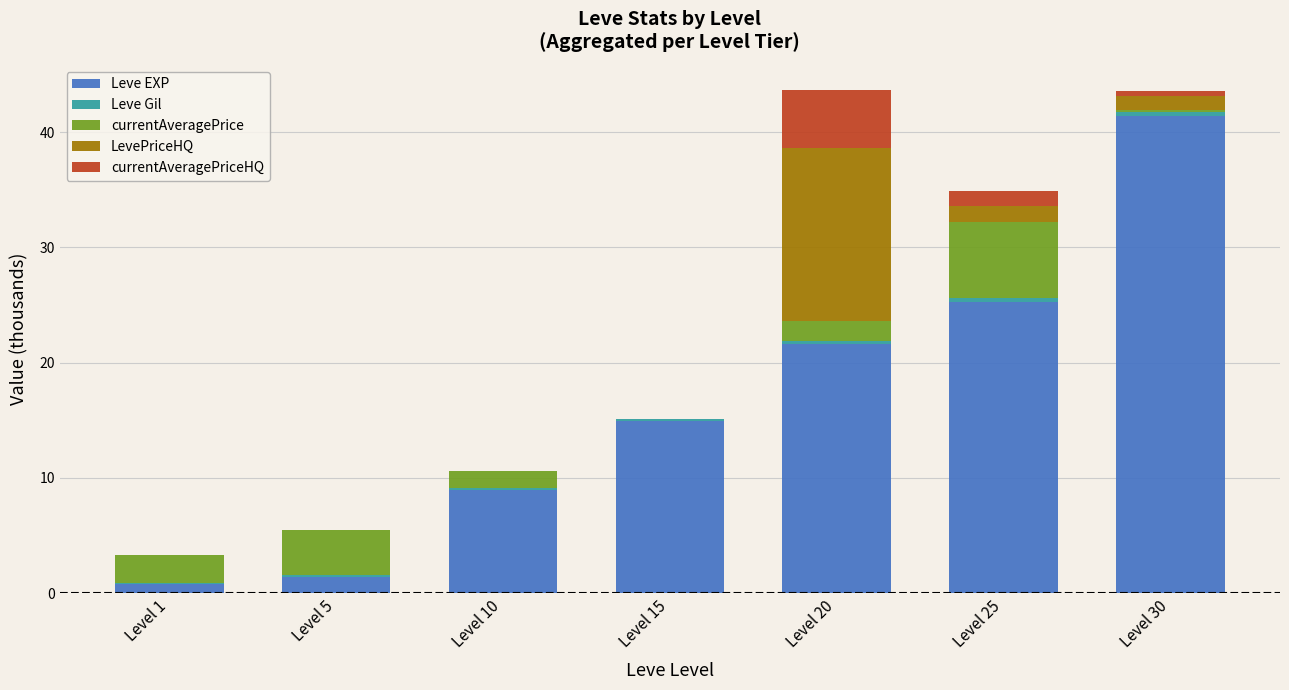

What is the highest value of the Leve EXP series?

41.4